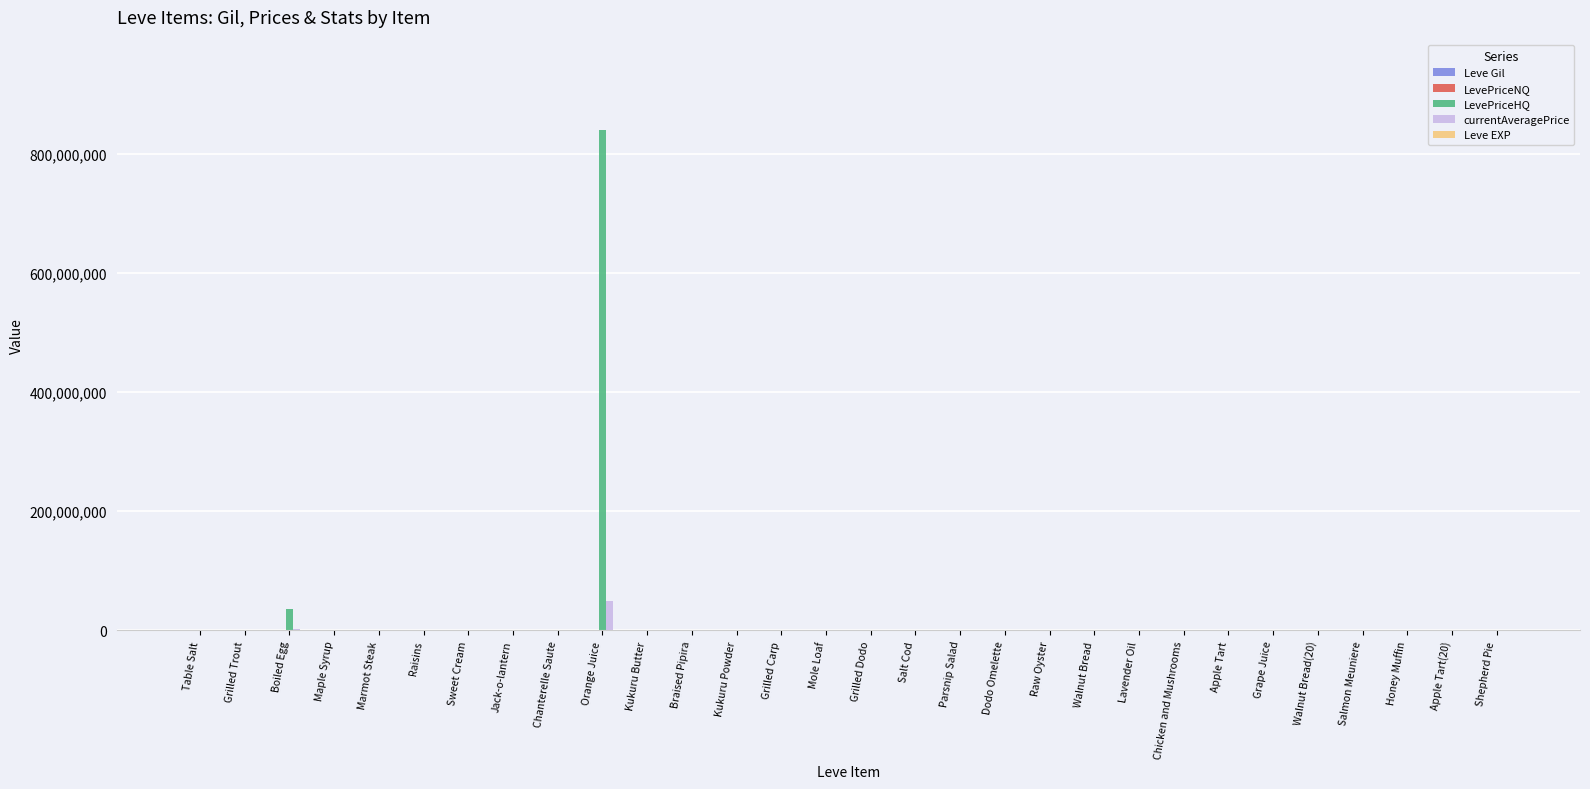

Which series has the widest spread of values?

LevePriceHQ